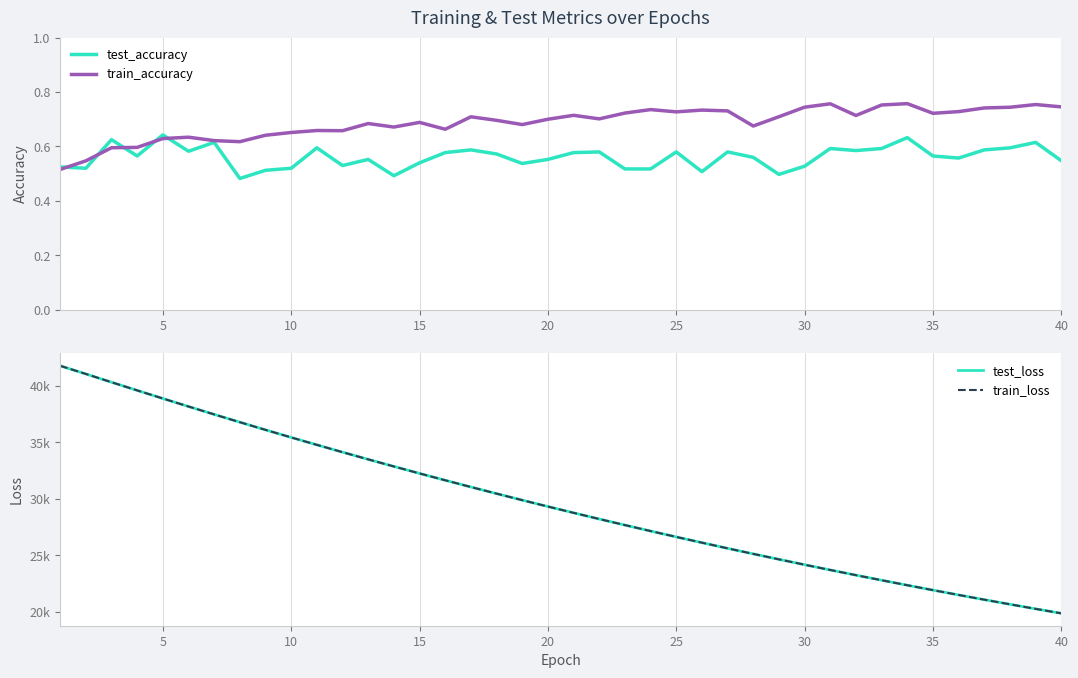

The train_accuracy series shows 1.3 at 35. True or false?

False